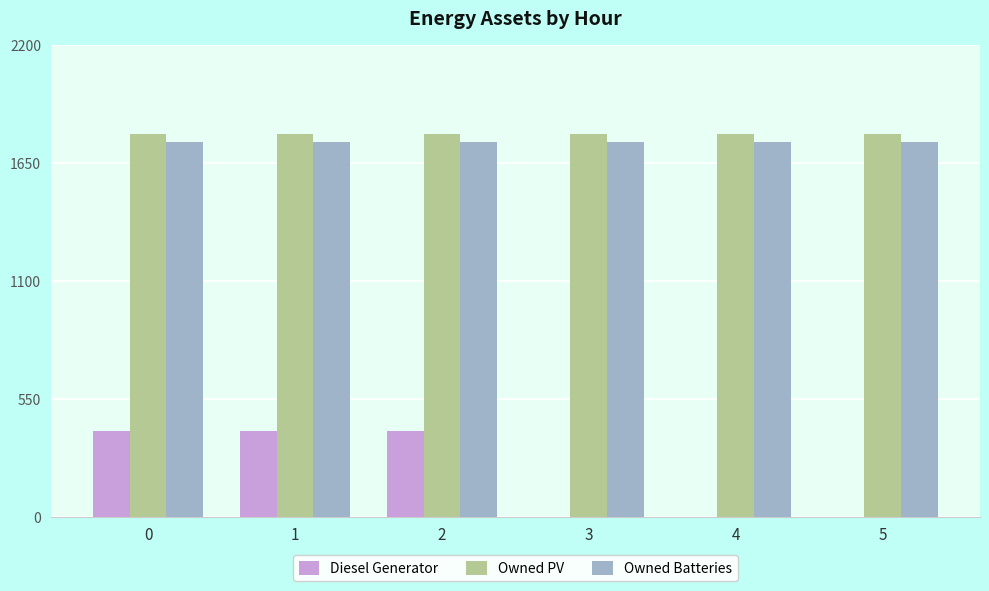

What is the highest value of the Owned Batteries series?

1749